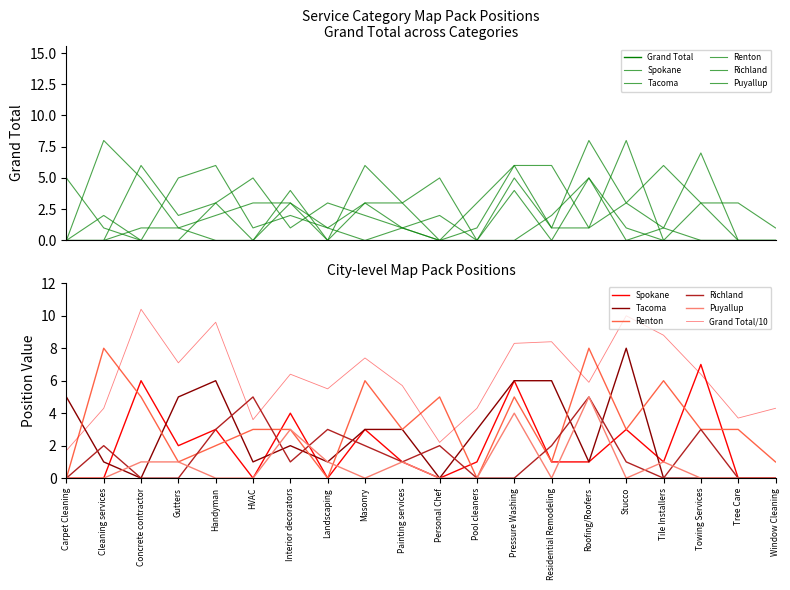

How many positive values does the Tacoma series have?

14